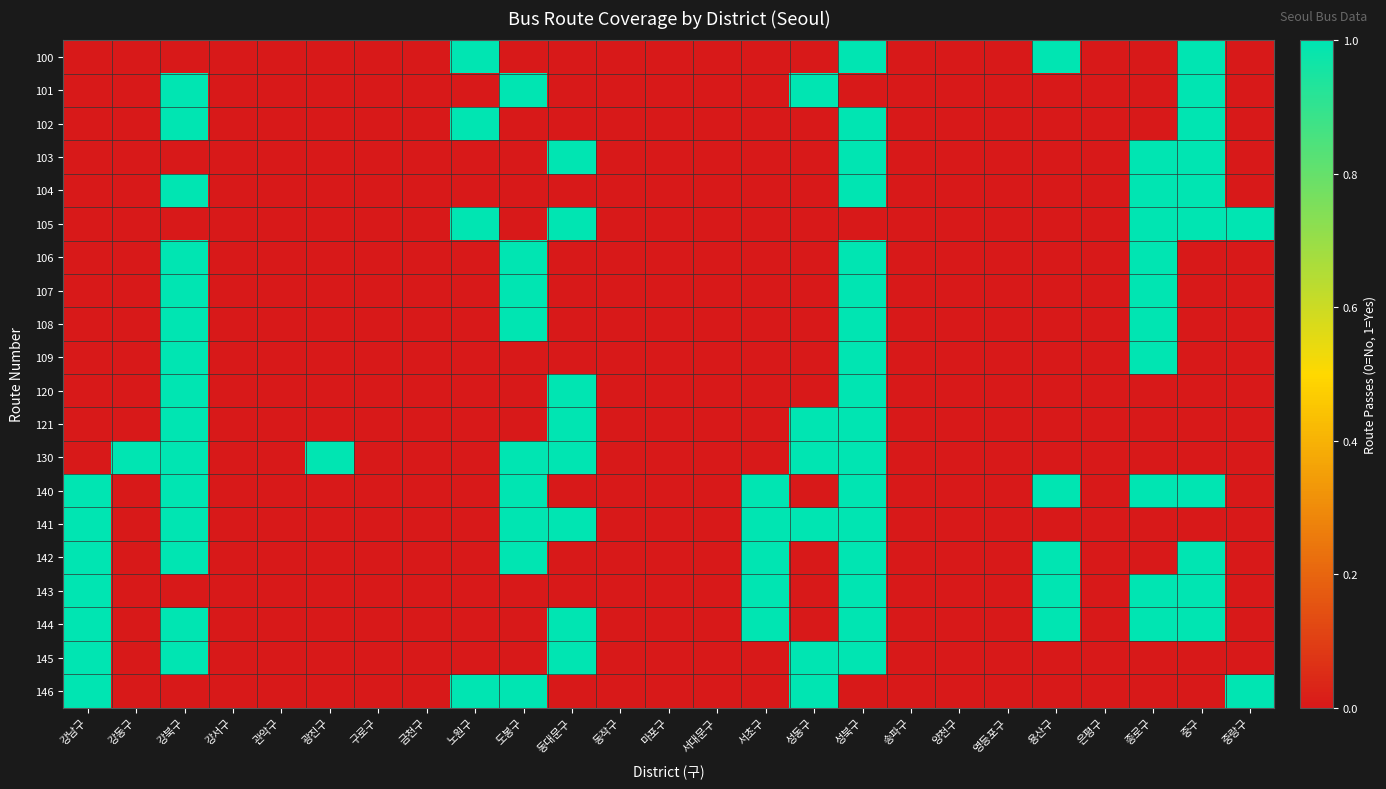

Reading left to right, list all the values displayed in this chart.

100: 강남구=0	강동구=0	강북구=0	강서구=0	관악구=0	광진구=0	구로구=0	금천구=0	노원구=1	도봉구=0	동대문구=0	동작구=0	마포구=0	서대문구=0	서초구=0	성동구=0	성북구=1	송파구=0	양천구=0	영등포구=0	용산구=1	은평구=0	종로구=0	중구=1	중랑구=0
101: 강남구=0	강동구=0	강북구=1	강서구=0	관악구=0	광진구=0	구로구=0	금천구=0	노원구=0	도봉구=1	동대문구=0	동작구=0	마포구=0	서대문구=0	서초구=0	성동구=1	성북구=0	송파구=0	양천구=0	영등포구=0	용산구=0	은평구=0	종로구=0	중구=1	중랑구=0
102: 강남구=0	강동구=0	강북구=1	강서구=0	관악구=0	광진구=0	구로구=0	금천구=0	노원구=1	도봉구=0	동대문구=0	동작구=0	마포구=0	서대문구=0	서초구=0	성동구=0	성북구=1	송파구=0	양천구=0	영등포구=0	용산구=0	은평구=0	종로구=0	중구=1	중랑구=0
103: 강남구=0	강동구=0	강북구=0	강서구=0	관악구=0	광진구=0	구로구=0	금천구=0	노원구=0	도봉구=0	동대문구=1	동작구=0	마포구=0	서대문구=0	서초구=0	성동구=0	성북구=1	송파구=0	양천구=0	영등포구=0	용산구=0	은평구=0	종로구=1	중구=1	중랑구=0
104: 강남구=0	강동구=0	강북구=1	강서구=0	관악구=0	광진구=0	구로구=0	금천구=0	노원구=0	도봉구=0	동대문구=0	동작구=0	마포구=0	서대문구=0	서초구=0	성동구=0	성북구=1	송파구=0	양천구=0	영등포구=0	용산구=0	은평구=0	종로구=1	중구=1	중랑구=0
105: 강남구=0	강동구=0	강북구=0	강서구=0	관악구=0	광진구=0	구로구=0	금천구=0	노원구=1	도봉구=0	동대문구=1	동작구=0	마포구=0	서대문구=0	서초구=0	성동구=0	성북구=0	송파구=0	양천구=0	영등포구=0	용산구=0	은평구=0	종로구=1	중구=1	중랑구=1
106: 강남구=0	강동구=0	강북구=1	강서구=0	관악구=0	광진구=0	구로구=0	금천구=0	노원구=0	도봉구=1	동대문구=0	동작구=0	마포구=0	서대문구=0	서초구=0	성동구=0	성북구=1	송파구=0	양천구=0	영등포구=0	용산구=0	은평구=0	종로구=1	중구=0	중랑구=0
107: 강남구=0	강동구=0	강북구=1	강서구=0	관악구=0	광진구=0	구로구=0	금천구=0	노원구=0	도봉구=1	동대문구=0	동작구=0	마포구=0	서대문구=0	서초구=0	성동구=0	성북구=1	송파구=0	양천구=0	영등포구=0	용산구=0	은평구=0	종로구=1	중구=0	중랑구=0
108: 강남구=0	강동구=0	강북구=1	강서구=0	관악구=0	광진구=0	구로구=0	금천구=0	노원구=0	도봉구=1	동대문구=0	동작구=0	마포구=0	서대문구=0	서초구=0	성동구=0	성북구=1	송파구=0	양천구=0	영등포구=0	용산구=0	은평구=0	종로구=1	중구=0	중랑구=0
109: 강남구=0	강동구=0	강북구=1	강서구=0	관악구=0	광진구=0	구로구=0	금천구=0	노원구=0	도봉구=0	동대문구=0	동작구=0	마포구=0	서대문구=0	서초구=0	성동구=0	성북구=1	송파구=0	양천구=0	영등포구=0	용산구=0	은평구=0	종로구=1	중구=0	중랑구=0
120: 강남구=0	강동구=0	강북구=1	강서구=0	관악구=0	광진구=0	구로구=0	금천구=0	노원구=0	도봉구=0	동대문구=1	동작구=0	마포구=0	서대문구=0	서초구=0	성동구=0	성북구=1	송파구=0	양천구=0	영등포구=0	용산구=0	은평구=0	종로구=0	중구=0	중랑구=0
121: 강남구=0	강동구=0	강북구=1	강서구=0	관악구=0	광진구=0	구로구=0	금천구=0	노원구=0	도봉구=0	동대문구=1	동작구=0	마포구=0	서대문구=0	서초구=0	성동구=1	성북구=1	송파구=0	양천구=0	영등포구=0	용산구=0	은평구=0	종로구=0	중구=0	중랑구=0
130: 강남구=0	강동구=1	강북구=1	강서구=0	관악구=0	광진구=1	구로구=0	금천구=0	노원구=0	도봉구=1	동대문구=1	동작구=0	마포구=0	서대문구=0	서초구=0	성동구=1	성북구=1	송파구=0	양천구=0	영등포구=0	용산구=0	은평구=0	종로구=0	중구=0	중랑구=0
140: 강남구=1	강동구=0	강북구=1	강서구=0	관악구=0	광진구=0	구로구=0	금천구=0	노원구=0	도봉구=1	동대문구=0	동작구=0	마포구=0	서대문구=0	서초구=1	성동구=0	성북구=1	송파구=0	양천구=0	영등포구=0	용산구=1	은평구=0	종로구=1	중구=1	중랑구=0
141: 강남구=1	강동구=0	강북구=1	강서구=0	관악구=0	광진구=0	구로구=0	금천구=0	노원구=0	도봉구=1	동대문구=1	동작구=0	마포구=0	서대문구=0	서초구=1	성동구=1	성북구=1	송파구=0	양천구=0	영등포구=0	용산구=0	은평구=0	종로구=0	중구=0	중랑구=0
142: 강남구=1	강동구=0	강북구=1	강서구=0	관악구=0	광진구=0	구로구=0	금천구=0	노원구=0	도봉구=1	동대문구=0	동작구=0	마포구=0	서대문구=0	서초구=1	성동구=0	성북구=1	송파구=0	양천구=0	영등포구=0	용산구=1	은평구=0	종로구=0	중구=1	중랑구=0
143: 강남구=1	강동구=0	강북구=0	강서구=0	관악구=0	광진구=0	구로구=0	금천구=0	노원구=0	도봉구=0	동대문구=0	동작구=0	마포구=0	서대문구=0	서초구=1	성동구=0	성북구=1	송파구=0	양천구=0	영등포구=0	용산구=1	은평구=0	종로구=1	중구=1	중랑구=0
144: 강남구=1	강동구=0	강북구=1	강서구=0	관악구=0	광진구=0	구로구=0	금천구=0	노원구=0	도봉구=0	동대문구=1	동작구=0	마포구=0	서대문구=0	서초구=1	성동구=0	성북구=1	송파구=0	양천구=0	영등포구=0	용산구=1	은평구=0	종로구=1	중구=1	중랑구=0
145: 강남구=1	강동구=0	강북구=1	강서구=0	관악구=0	광진구=0	구로구=0	금천구=0	노원구=0	도봉구=0	동대문구=1	동작구=0	마포구=0	서대문구=0	서초구=0	성동구=1	성북구=1	송파구=0	양천구=0	영등포구=0	용산구=0	은평구=0	종로구=0	중구=0	중랑구=0
146: 강남구=1	강동구=0	강북구=0	강서구=0	관악구=0	광진구=0	구로구=0	금천구=0	노원구=1	도봉구=1	동대문구=0	동작구=0	마포구=0	서대문구=0	서초구=0	성동구=1	성북구=0	송파구=0	양천구=0	영등포구=0	용산구=0	은평구=0	종로구=0	중구=0	중랑구=1